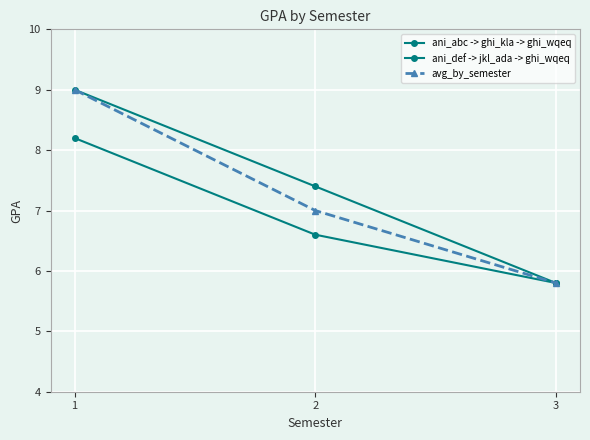

How many lines are shown in the chart?

3